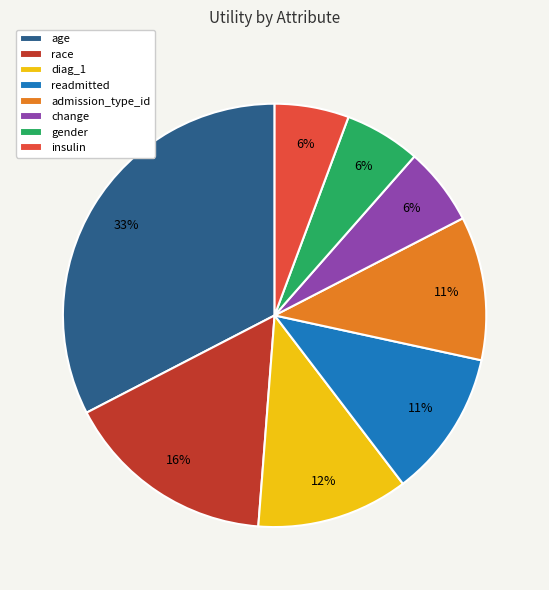

Is the sum of diag_1 and admission_type_id greater than half?

No